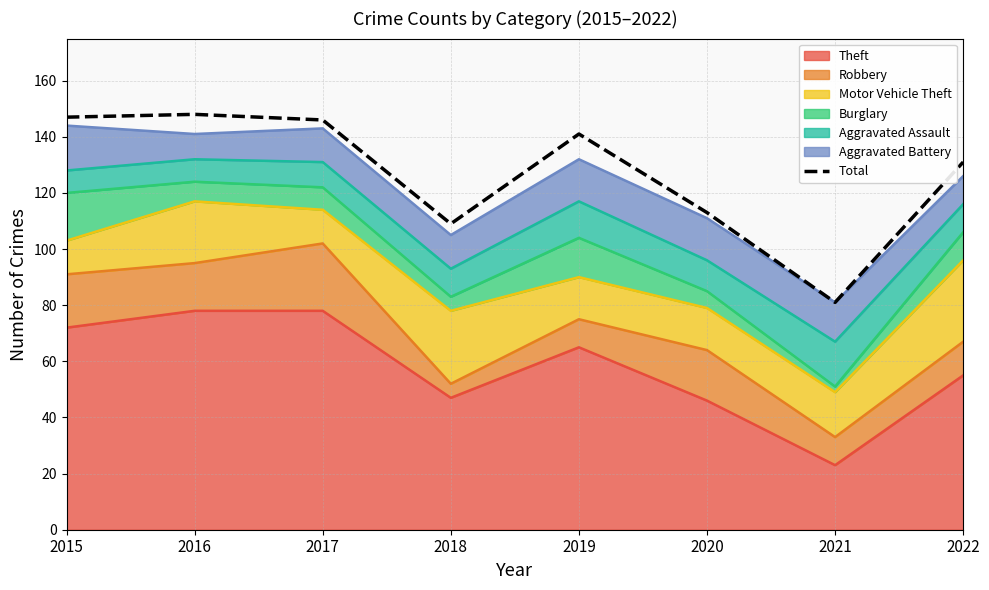

How many points are lower than both their immediate neighbors (excluding endpoints)?

2